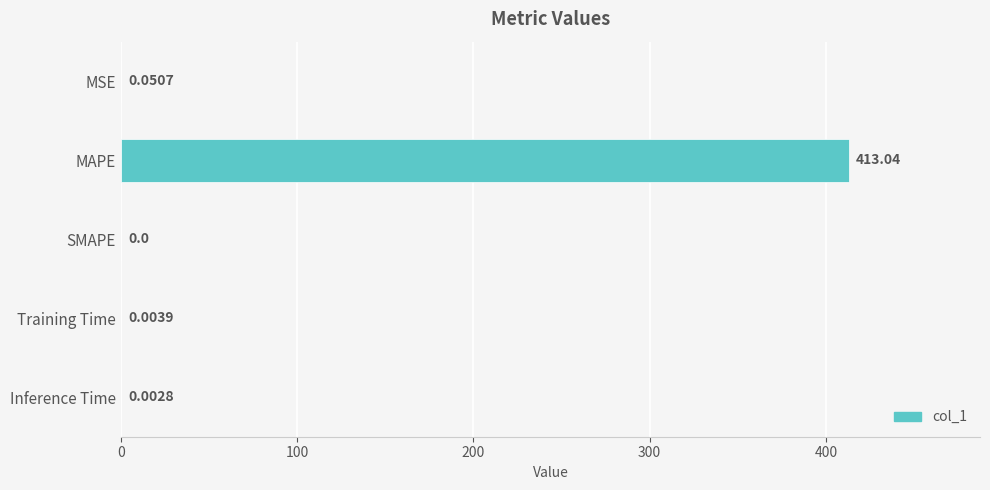

How many values are above zero?

4